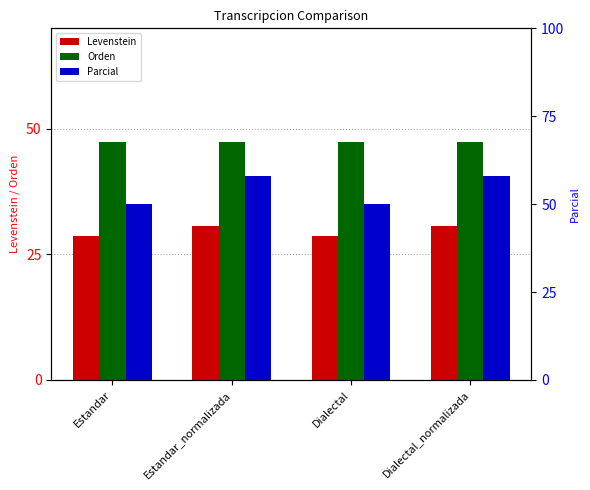

What is the label of the 3rd bar from the left?

Dialectal